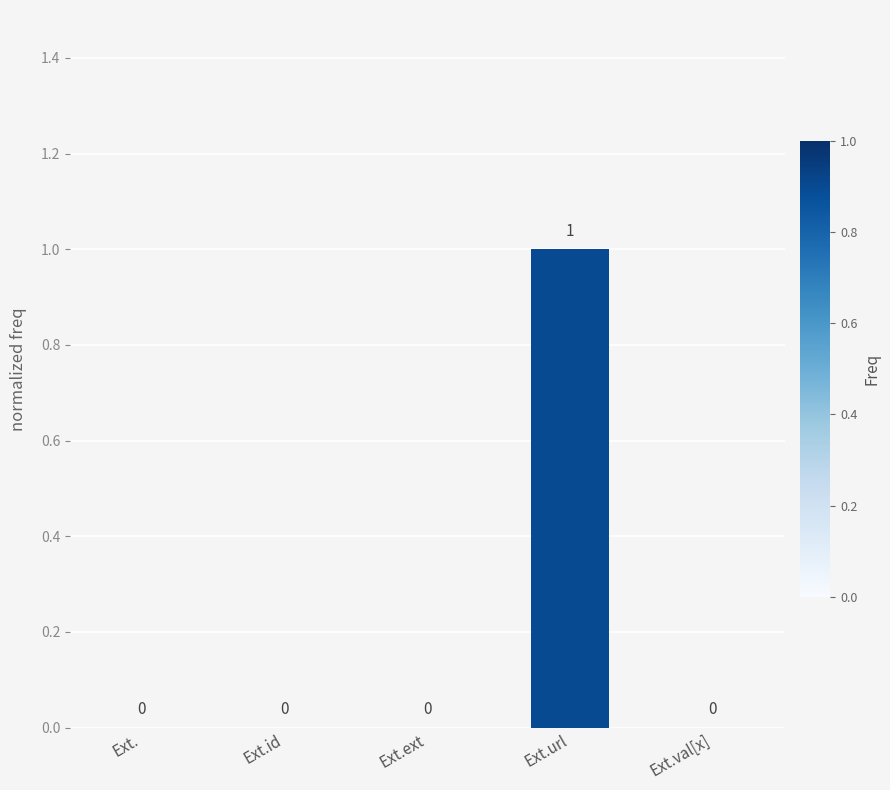

At which category does the chart reach its peak across all series?

Ext.url